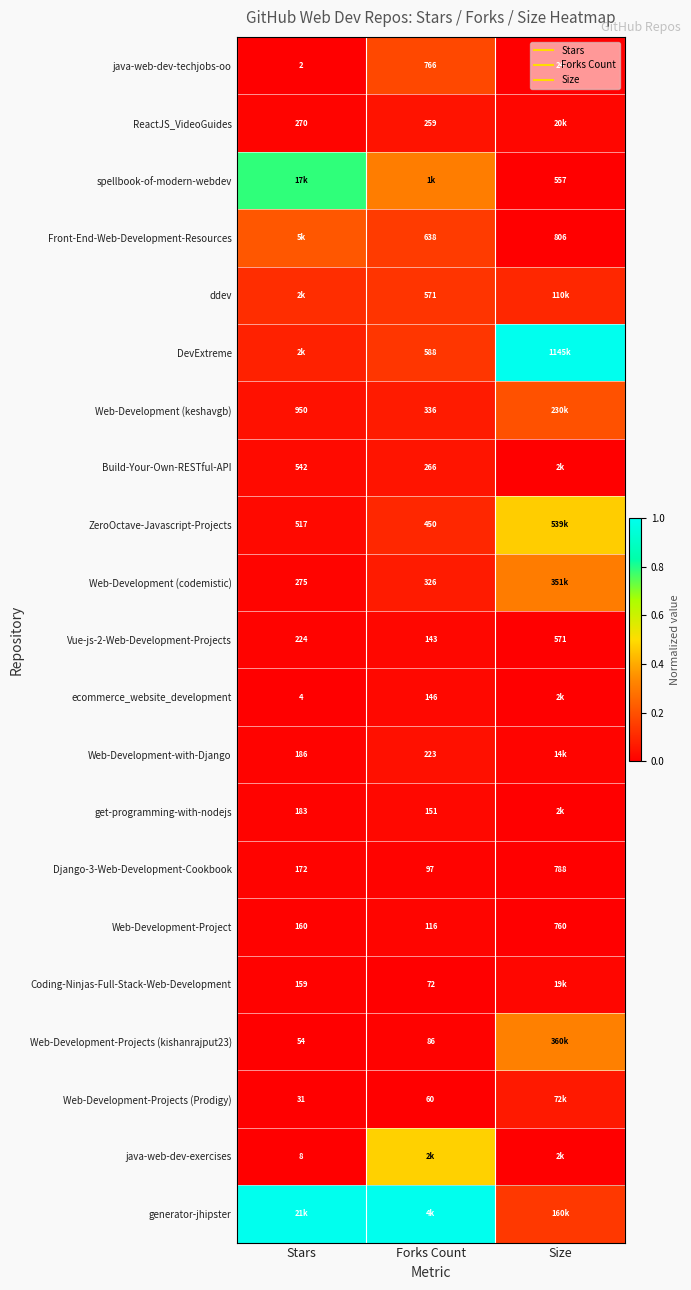

Rank the categories by Web-Development-Projects (kishanrajput23) value from highest to lowest.

Size, Forks Count, Stars